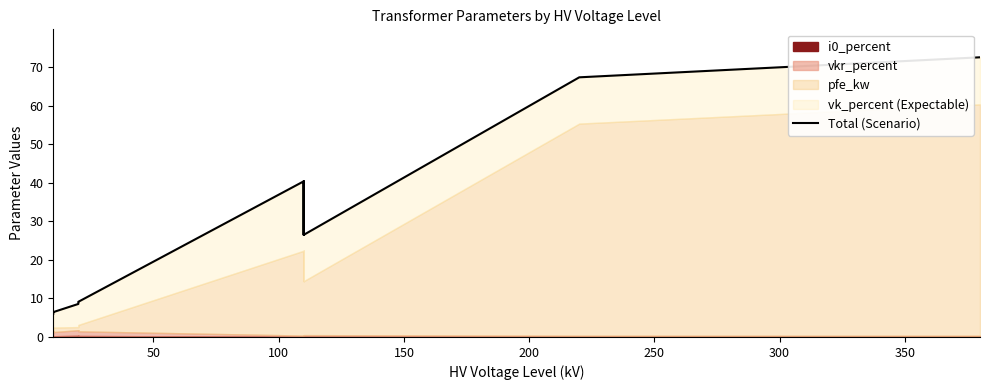

Reading left to right, transcribe all the data shown in this chart.

6.0	6.5	6.4	8.6	9.1	9.1	40.4	34.6	26.5	40.4	34.6	26.5	67.3	72.5